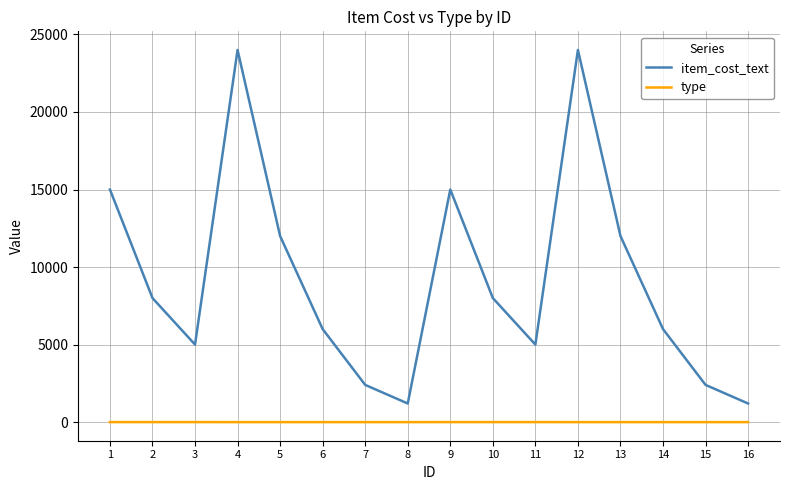

True or false: type and item_cost_text cross at least once.

False